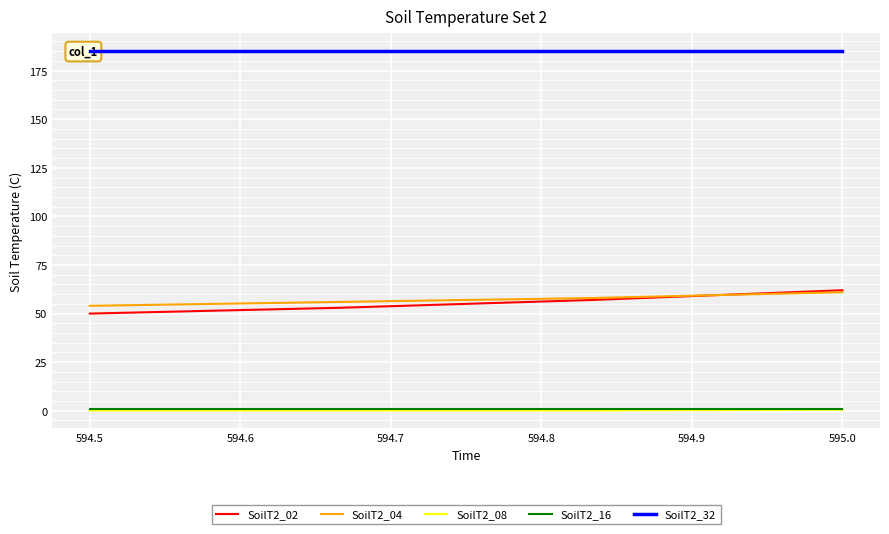

What is the highest value of the SoilT2_02 series?

62.0